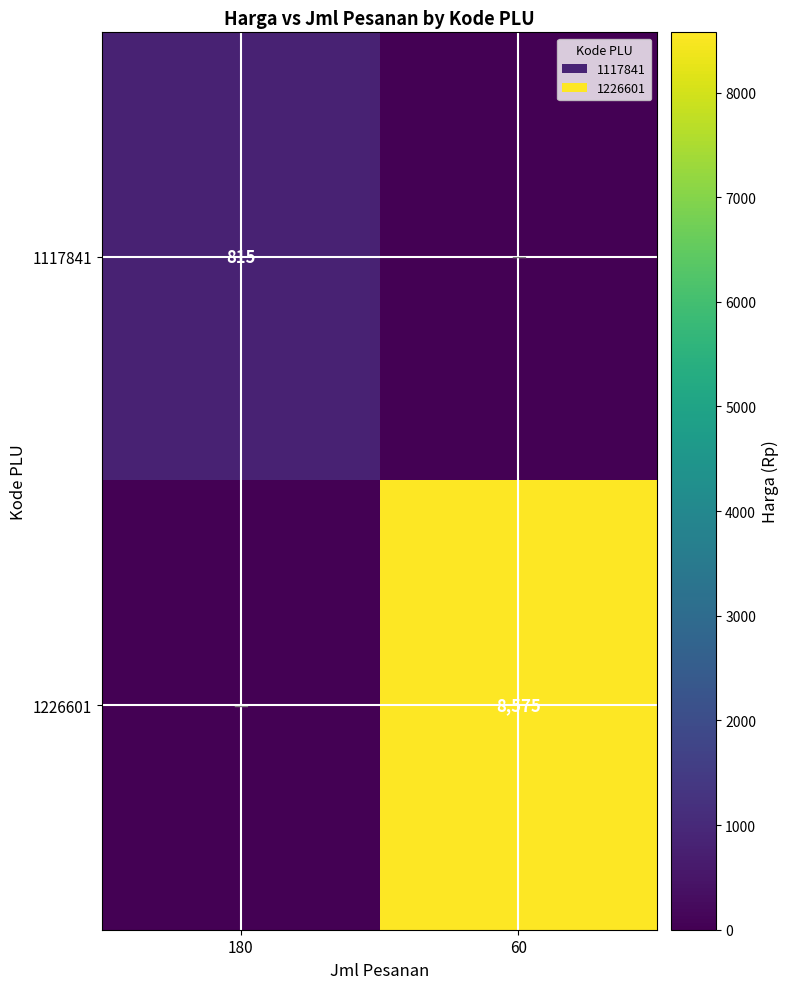

The 1117841 series shows 465 at 180. True or false?

False